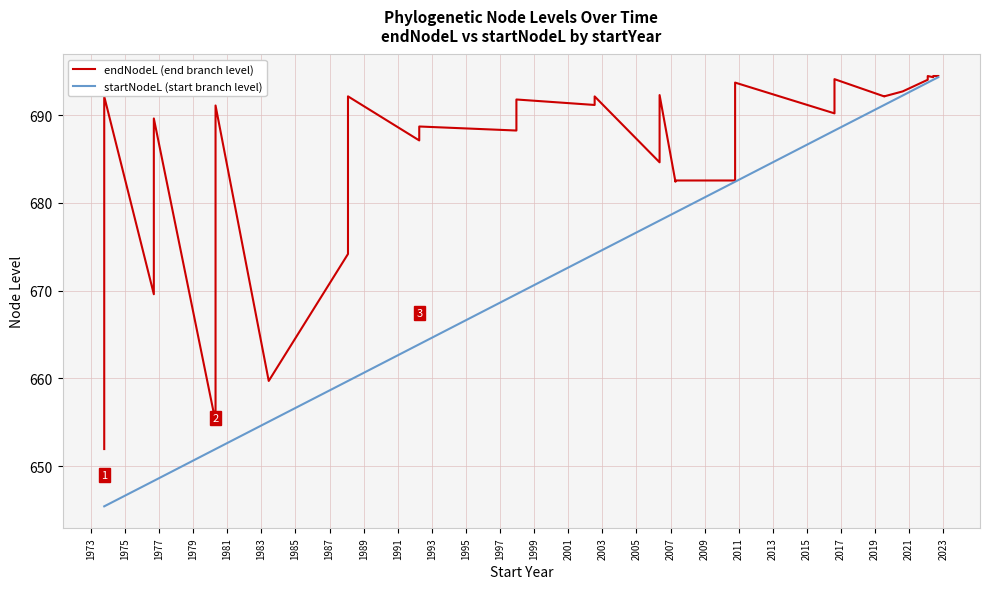

True or false: startNodeL (start branch level) has more than 2 points higher than both neighbors.

False